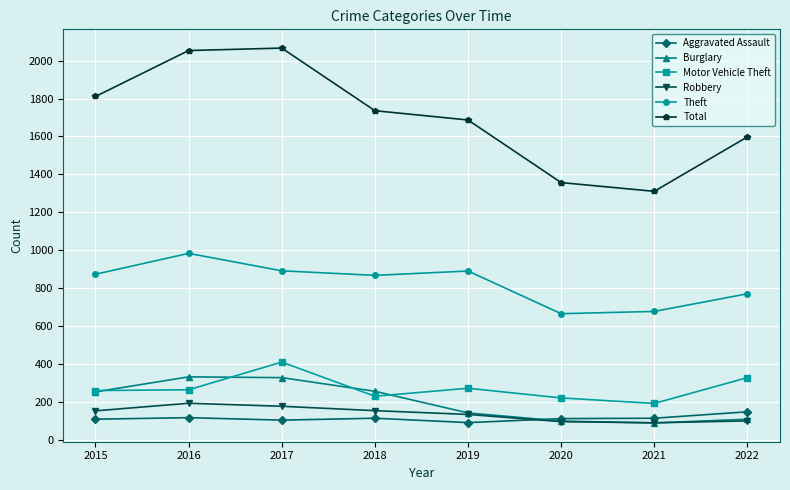

Does the chart have visible grid lines?

Yes